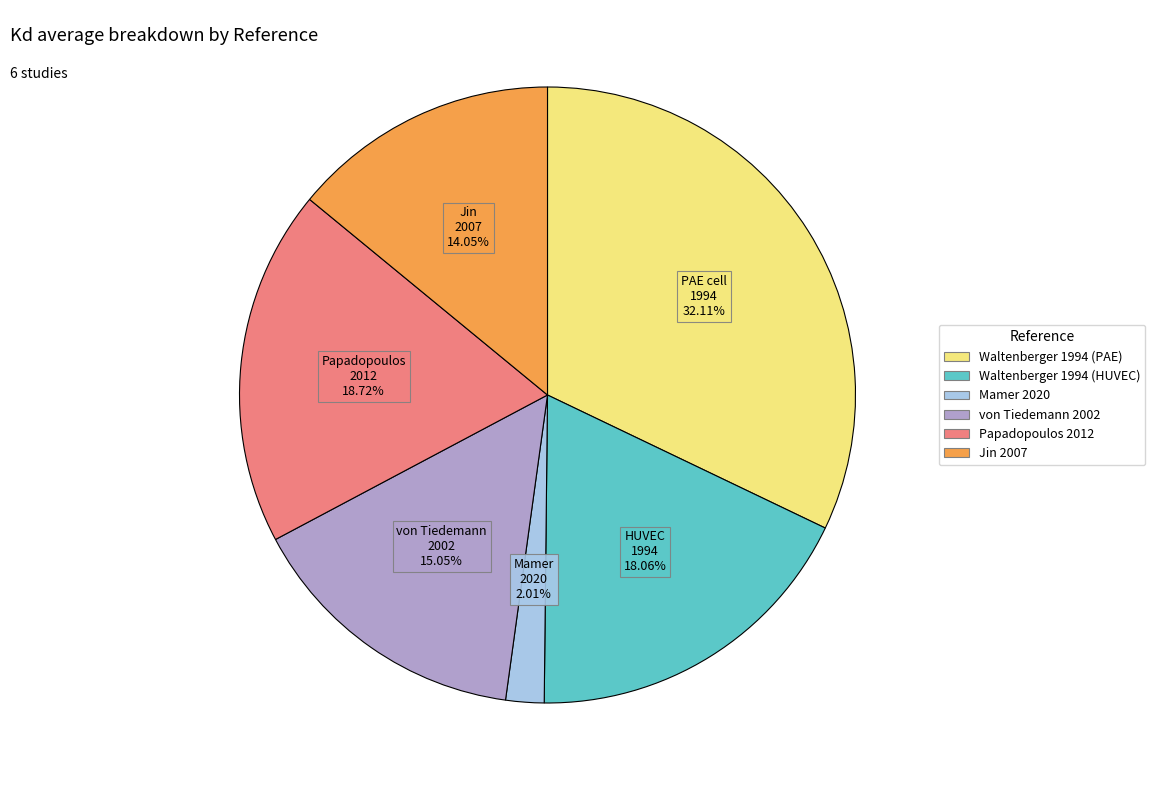

Is there a majority slice in this chart?

No